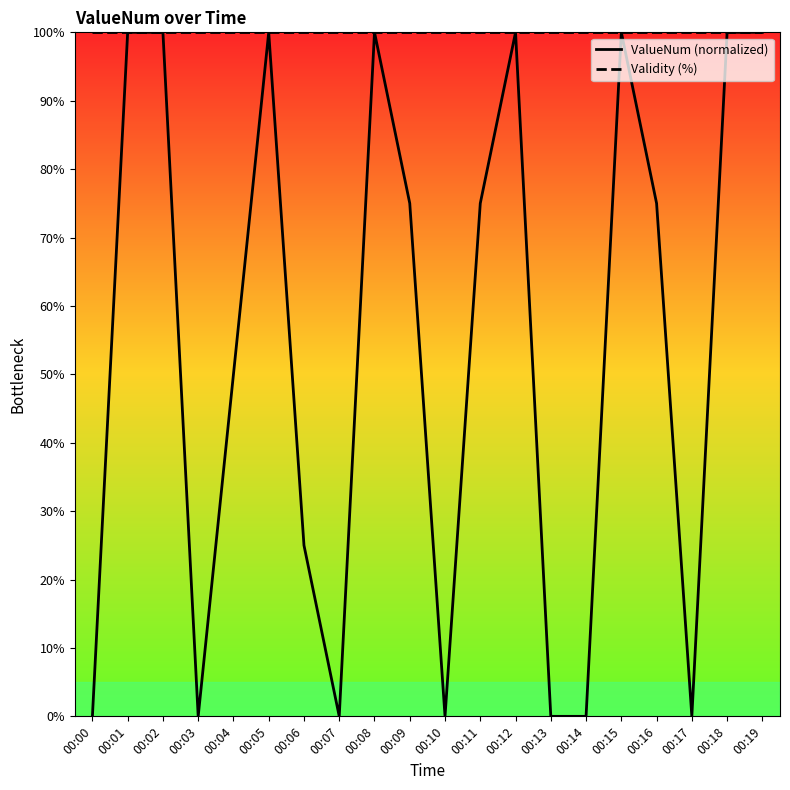

Rank the series by their average value, from highest to lowest.

Validity (%), ValueNum (normalized)